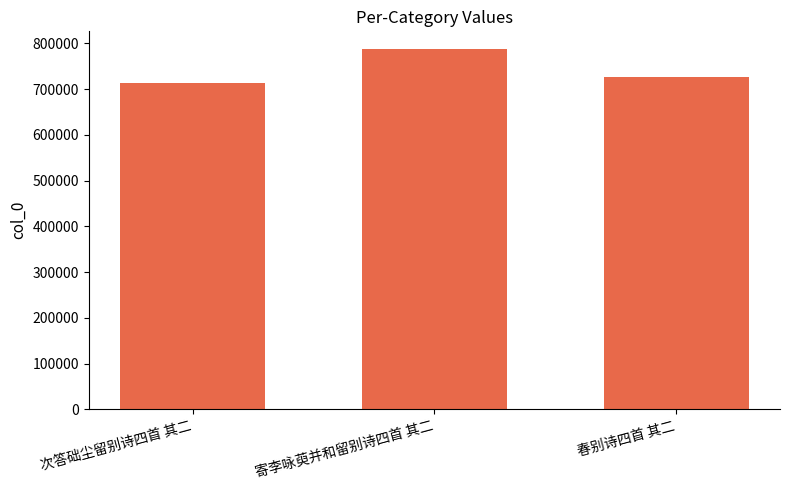

What is the ratio of the value at 寄李咏萸并和留别诗四首 其二 to the value at 春别诗四首 其二?

1.1